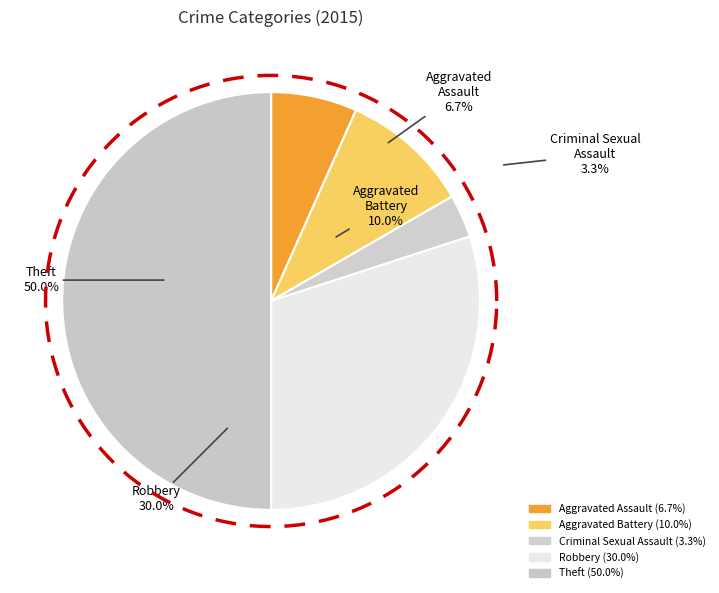

What percentage is NOT represented by Criminal Sexual Assault?

96.7%